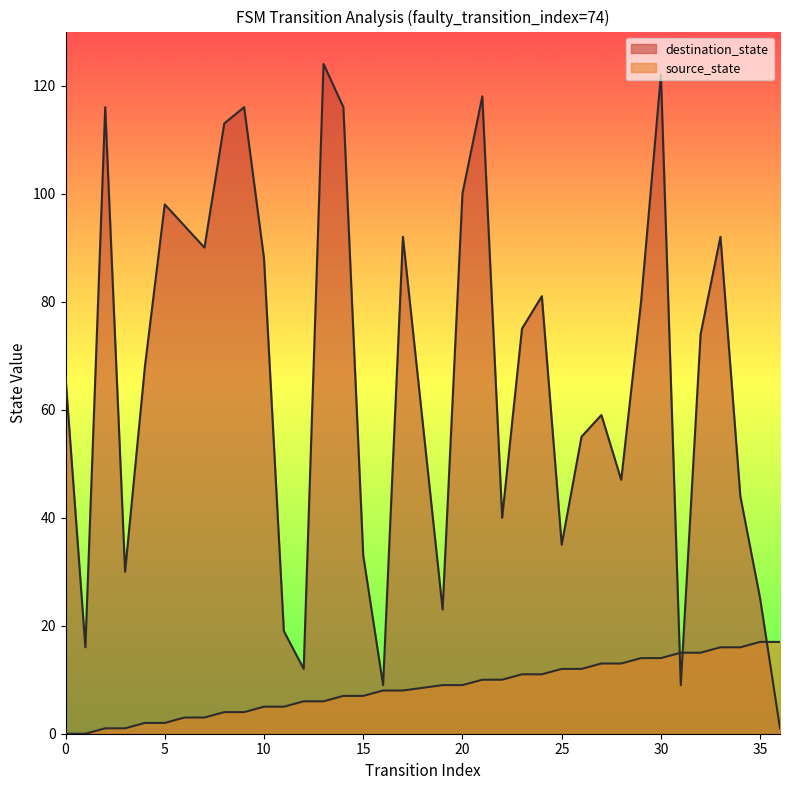

What is the spread (max minus min) of values at 34?

28